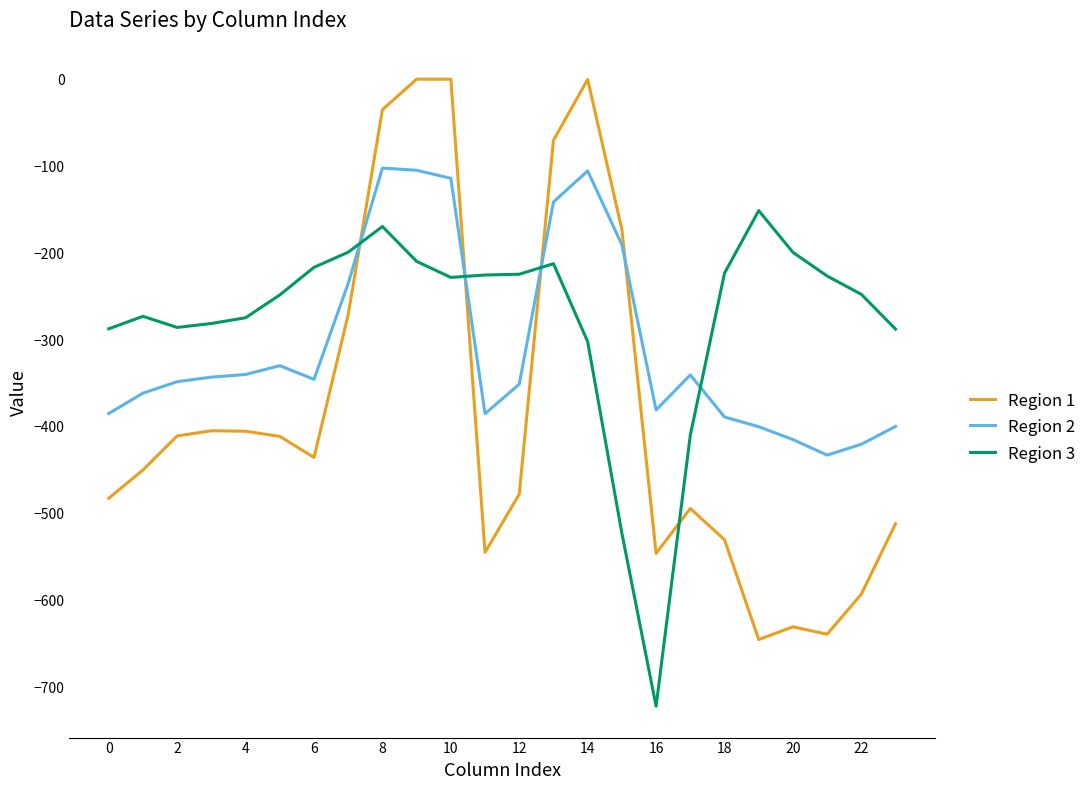

After their last crossing, which series has the higher values: Region 3 or Region 2?

Region 3